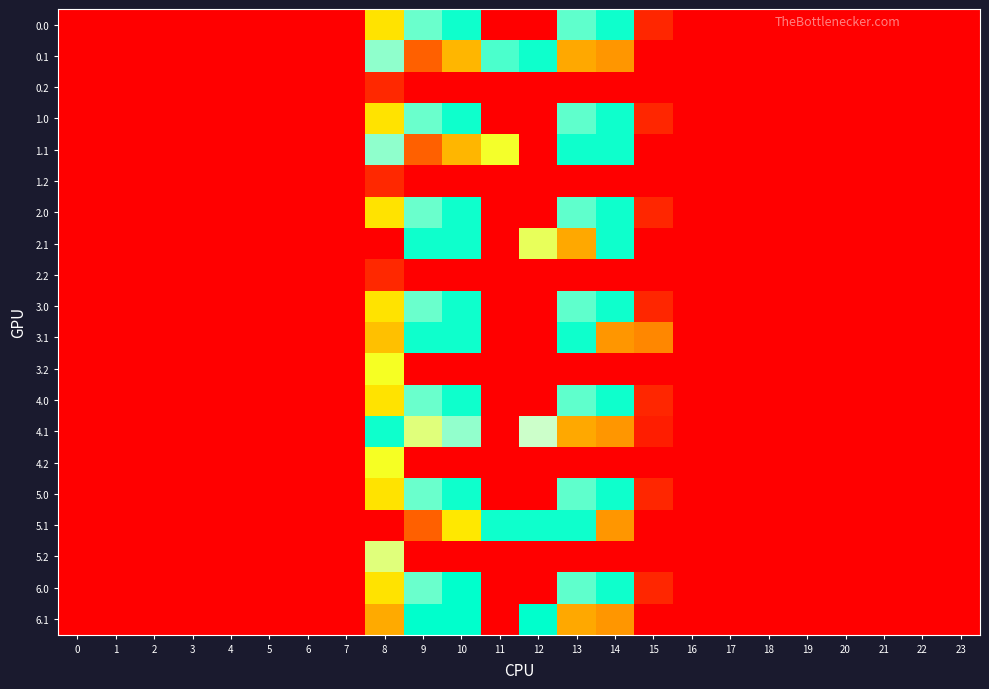

At 21, list the series in order from smallest to largest.

0.0, 0.1, 0.2, 1.0, 1.1, 1.2, 2.0, 2.1, 2.2, 3.0, 3.1, 3.2, 4.0, 4.1, 4.2, 5.0, 5.1, 5.2, 6.0, 6.1